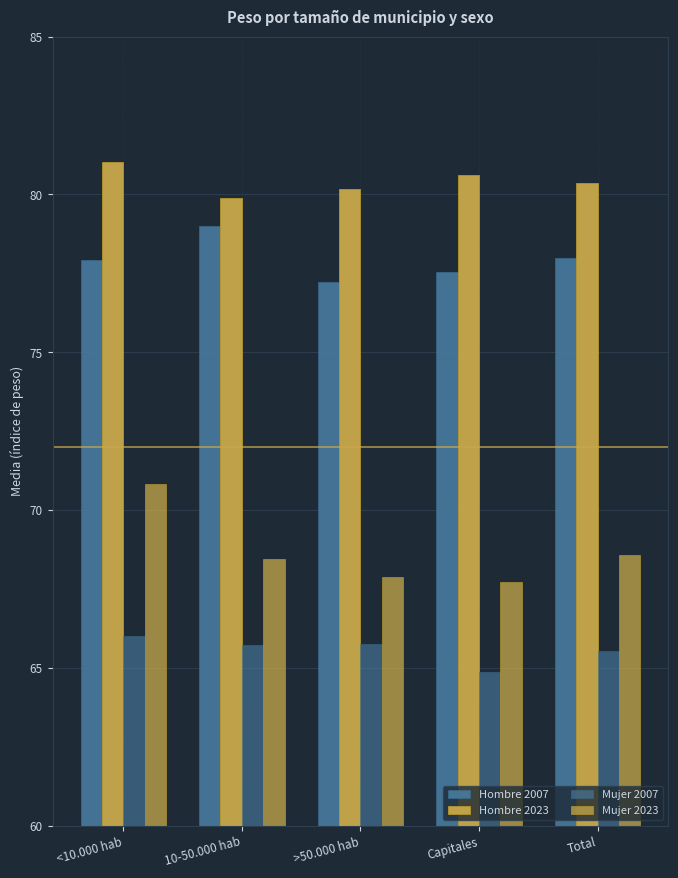

How many bars are there in total?

20